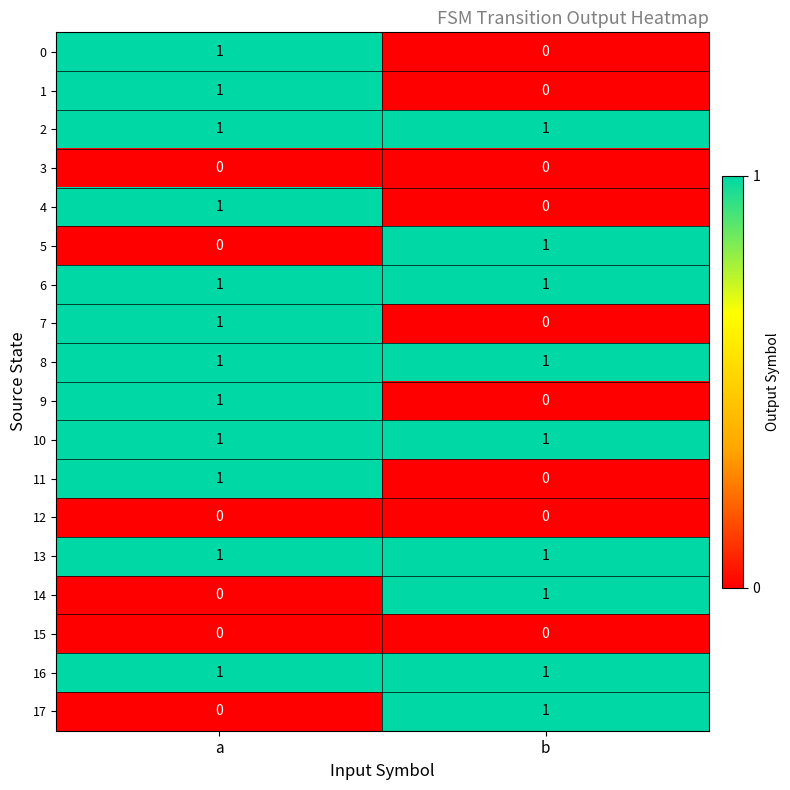

At which label does 14 reach its peak?

b